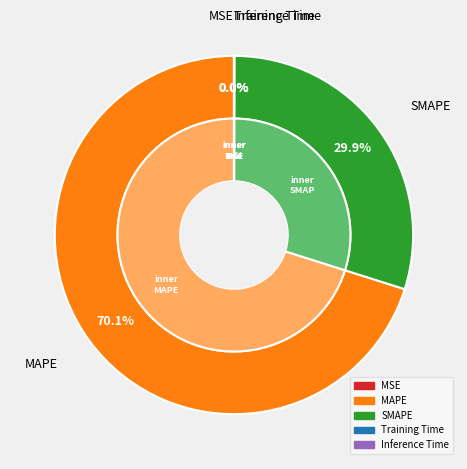

What is the smallest slice in the pie chart?

MSE